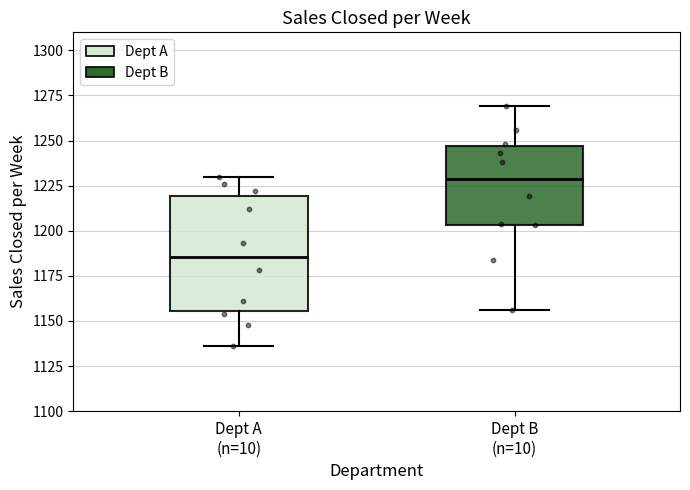

Reading left to right, transcribe this box plot: for each box, give where its median line is, the range the box spans, and where its two whiskers end, as read against the y-axis. The values are not printed on the chart, so give them approximately, as read against the axis.

Dept A (n=10): median 1185, box 1155 to 1220, whiskers 1135 to 1230
Dept B (n=10): median 1230, box 1205 to 1245, whiskers 1155 to 1270